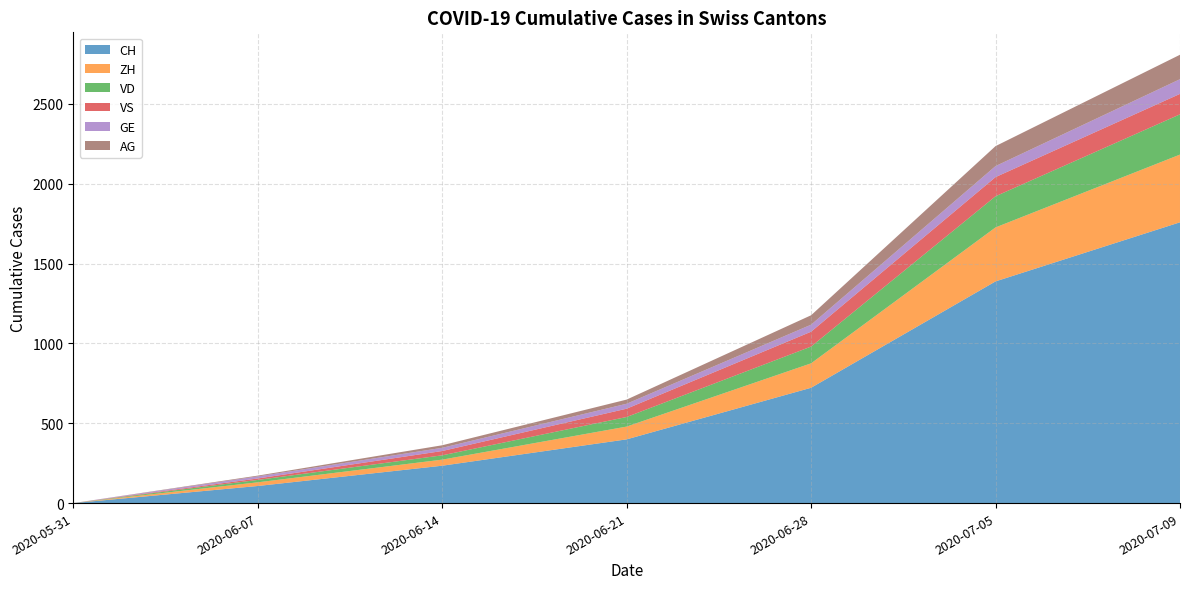

Reading left to right, what are all the values shown in this chart?

CH: 2020-05-31=0	2020-06-07=107	2020-06-14=234	2020-06-21=399	2020-06-28=722	2020-07-05=1388	2020-07-09=1758
ZH: 2020-05-31=0	2020-06-07=23	2020-06-14=38	2020-06-21=80	2020-06-28=153	2020-07-05=338	2020-07-09=424
VD: 2020-05-31=0	2020-06-07=15	2020-06-14=27	2020-06-21=60	2020-06-28=105	2020-07-05=195	2020-07-09=252
VS: 2020-05-31=0	2020-06-07=9	2020-06-14=27	2020-06-21=52	2020-06-28=93	2020-07-05=120	2020-07-09=128
GE: 2020-05-31=0	2020-06-07=13	2020-06-14=20	2020-06-21=31	2020-06-28=44	2020-07-05=69	2020-07-09=92
AG: 2020-05-31=0	2020-06-07=5	2020-06-14=16	2020-06-21=26	2020-06-28=59	2020-07-05=125	2020-07-09=153